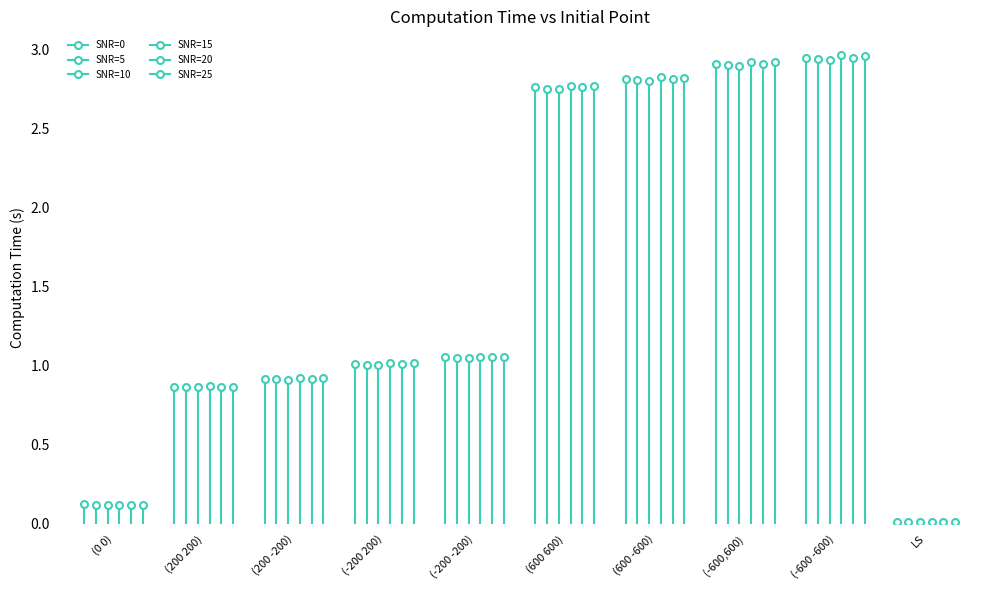

At (-600,600), list the series in order from smallest to largest.

SNR=10, SNR=5, SNR=20, SNR=0, SNR=25, SNR=15